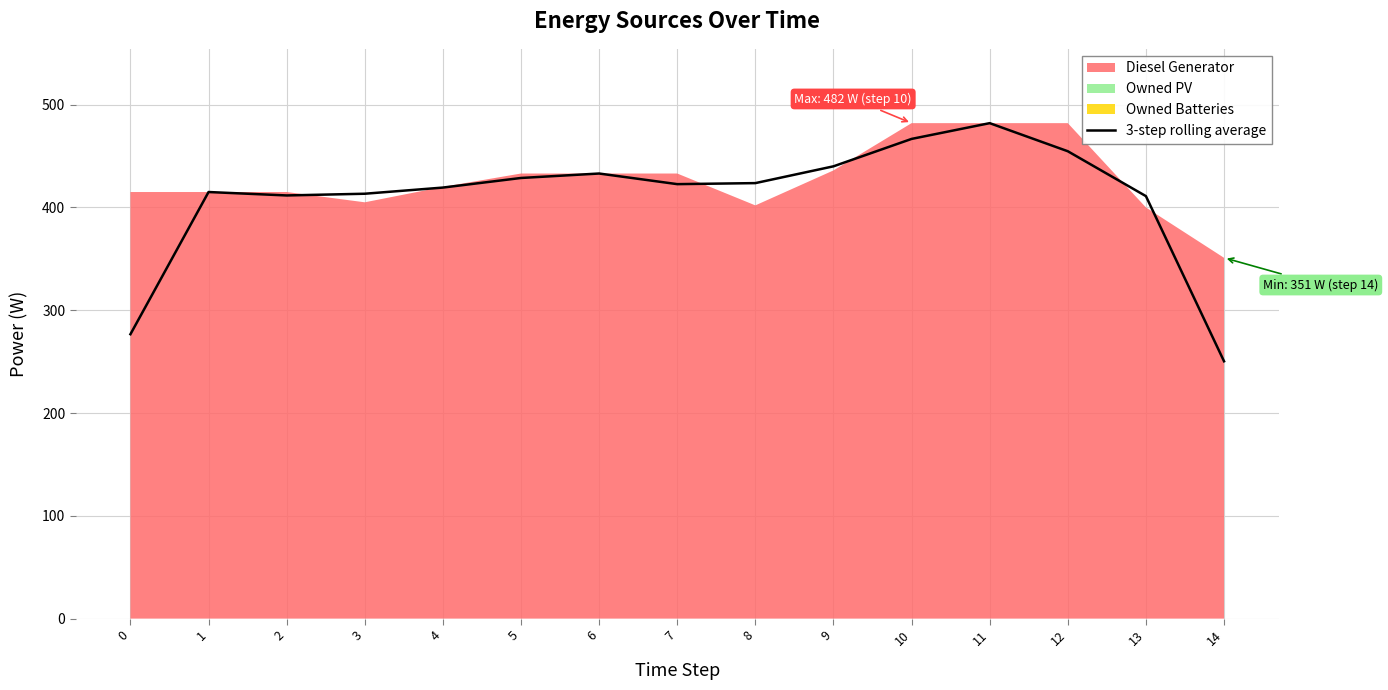

How many points are higher than both their immediate neighbors (excluding endpoints)?

3